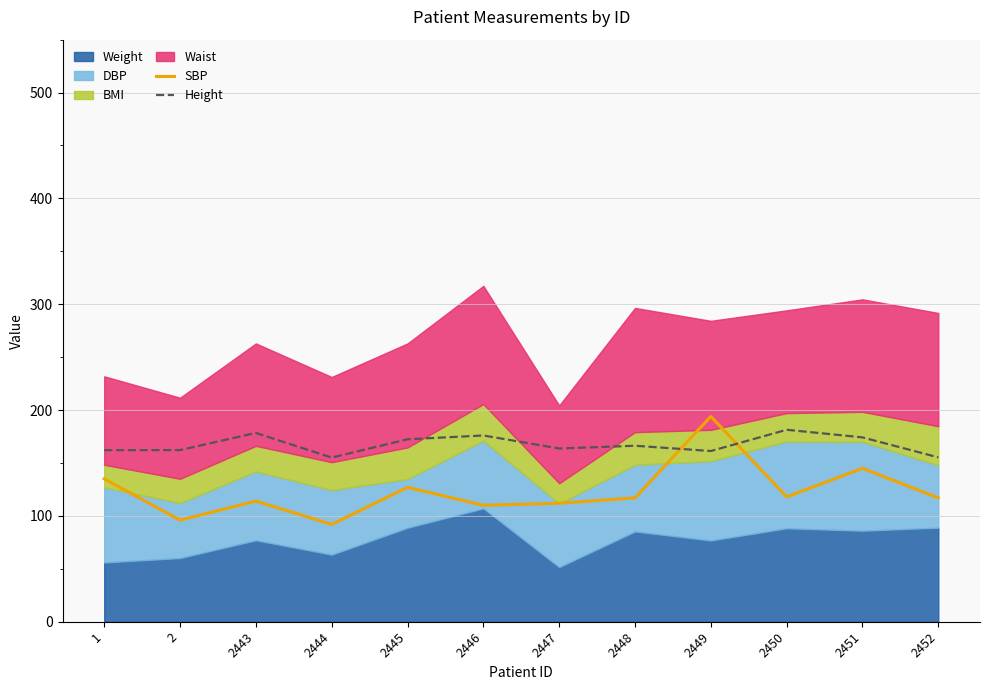

What is the value of the Height point at the 12th from the left?

155.3